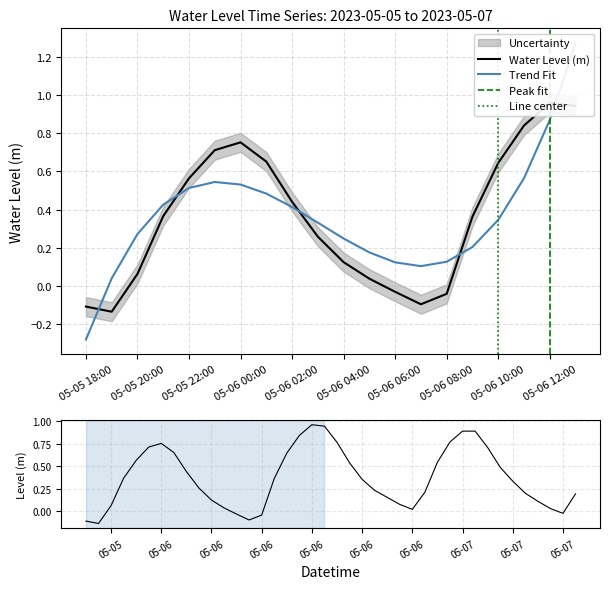

What is the maximum value shown in the chart?

1.0